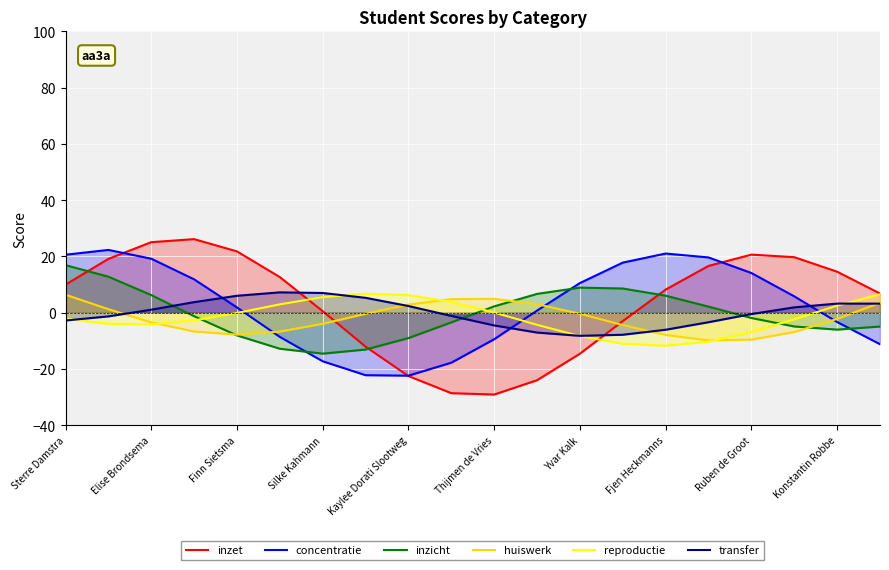

How many negative values does the reproductie series have?

12